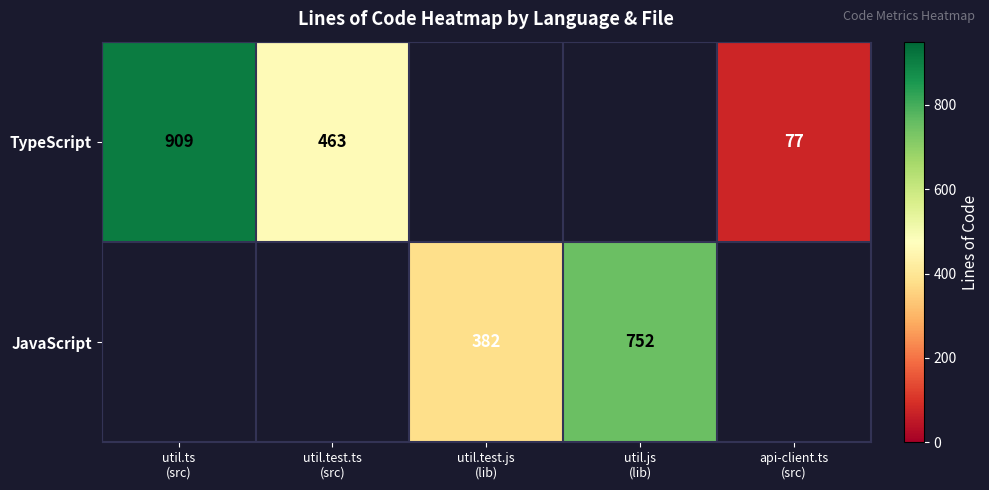

Is the value of JavaScript at util.test.js (lib) greater than the value of TypeScript at util.test.ts (src)?

No